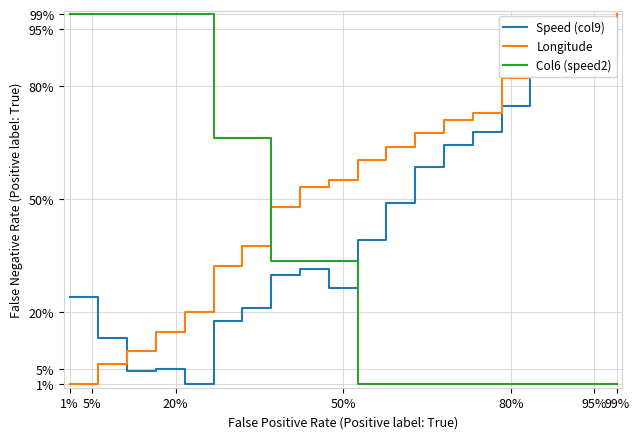

Which series has the largest total across all categories?

Longitude